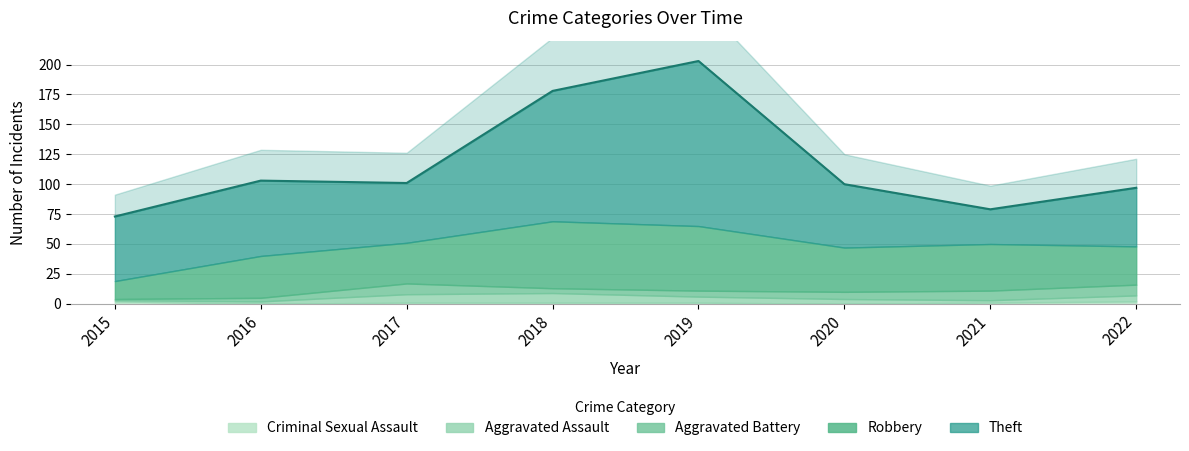

List the series in order of their peak value, highest first.

Theft, Robbery, Aggravated Battery, Aggravated Assault, Criminal Sexual Assault